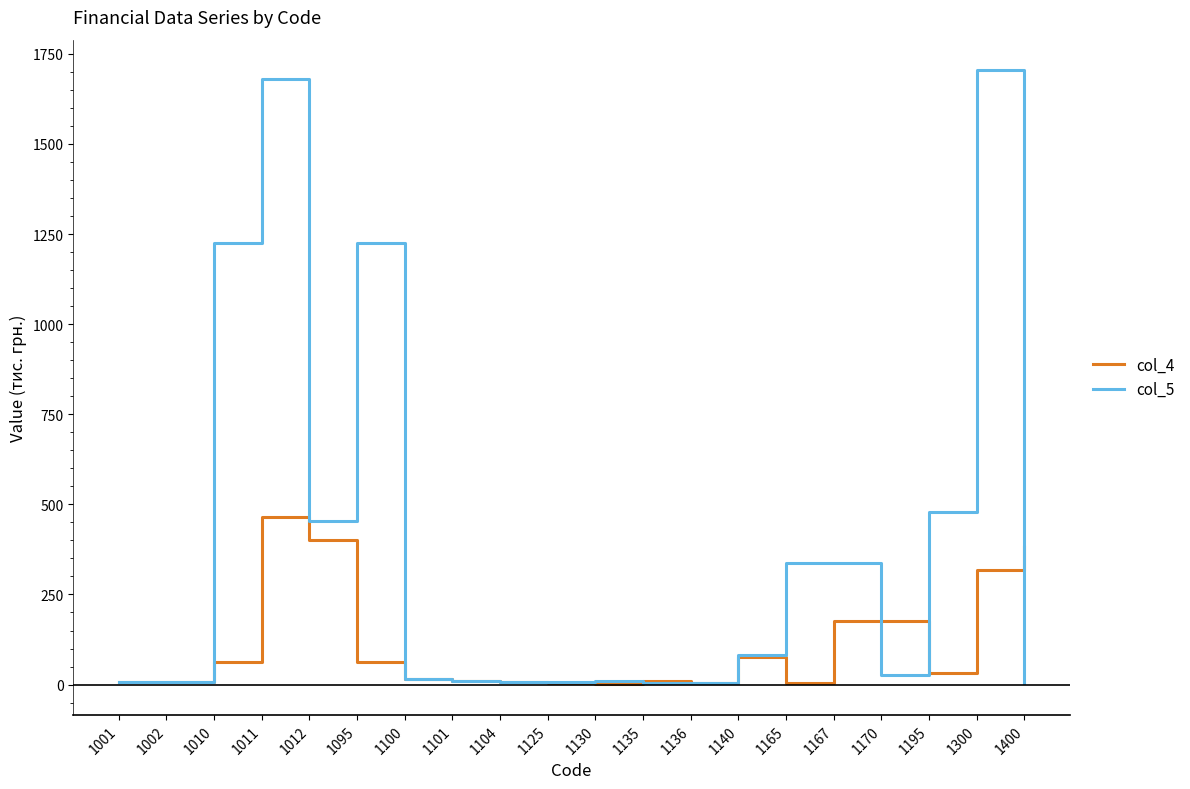

What are all the series names shown in the legend?

col_4, col_5